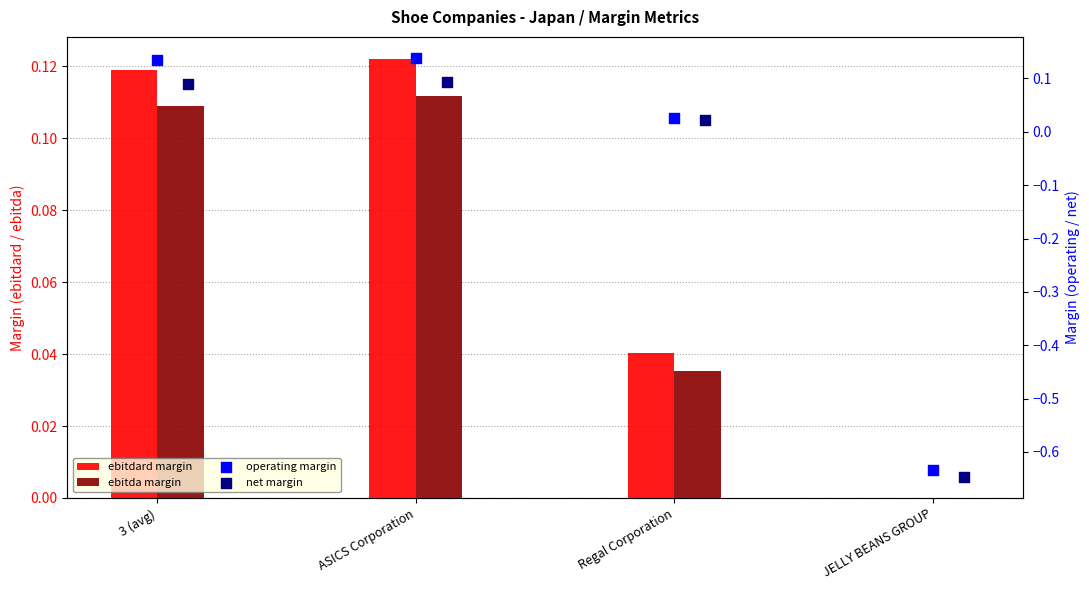

Which series contains the highest Y value?

operating_margin